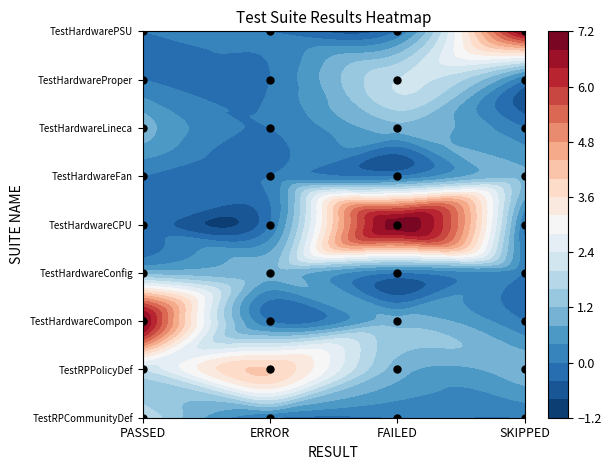

Is it true that the value at FAILED is 0?

True